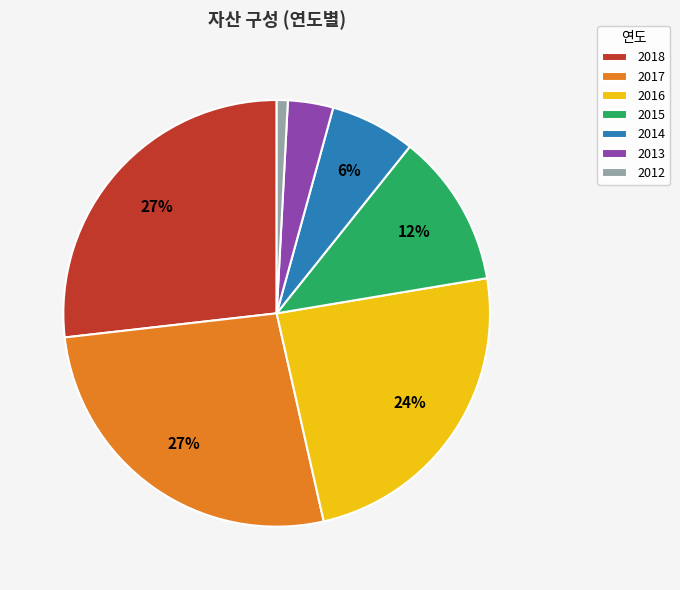

The 2015 slice represents 12% of the pie. True or false?

True